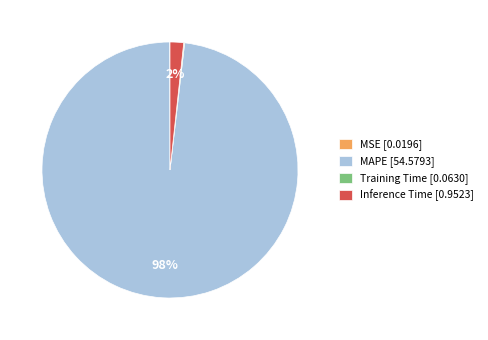

Which slice is the largest?

MAPE